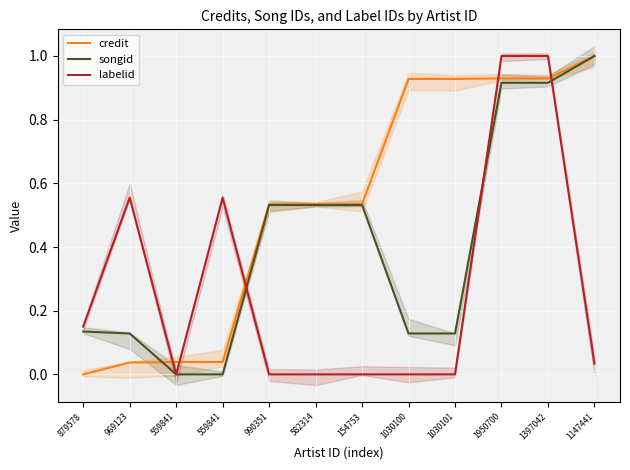

How many positive values does the labelid series have?

6